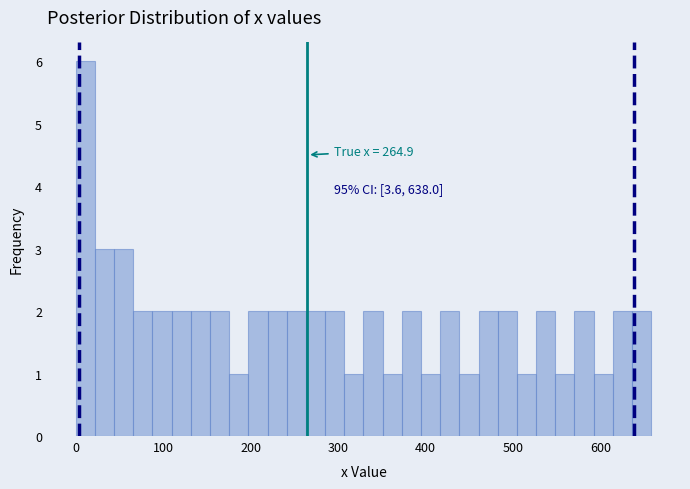

Around what value on the x-axis is the tallest bar? Give the approximate position of its centre, as read against the axis.

10